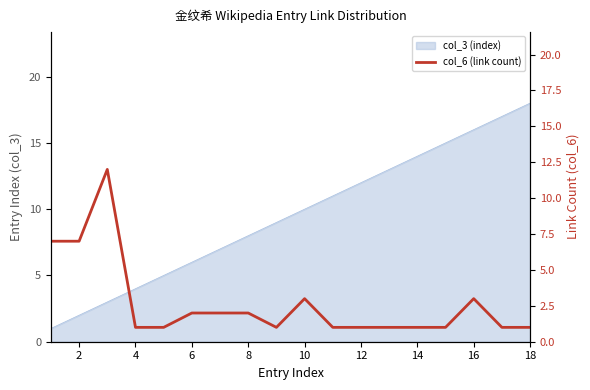

What is the difference between the second highest and second lowest values?

6